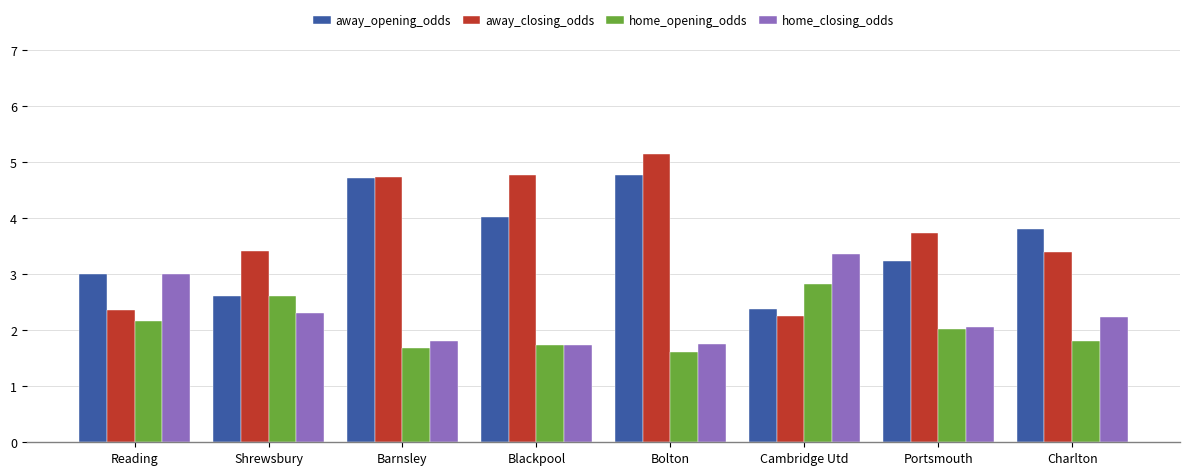

Is the value of away_opening_odds at Bolton greater than the value of home_opening_odds at Cambridge Utd?

Yes